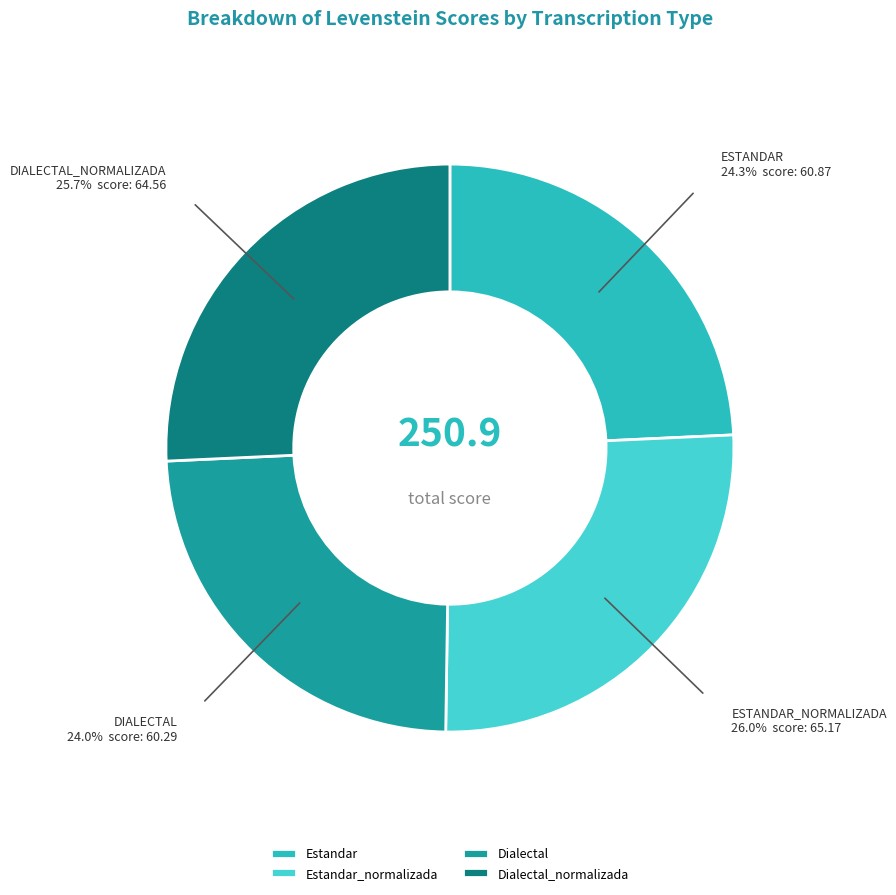

Does any single category account for the majority?

No